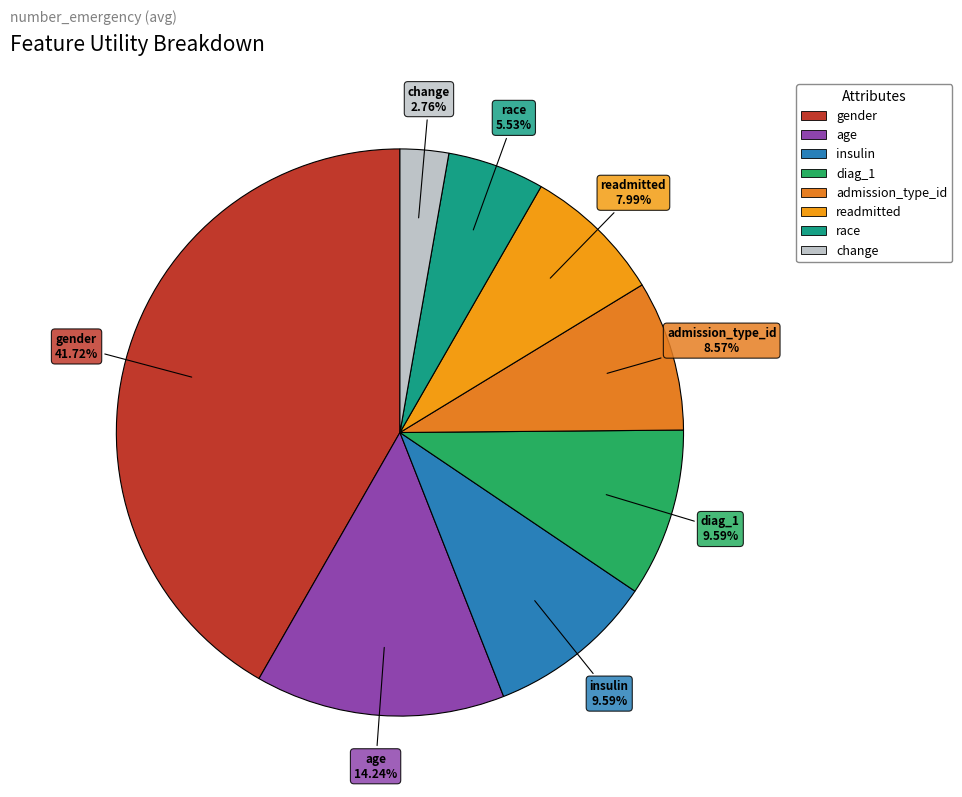

Is race the majority of the pie?

No